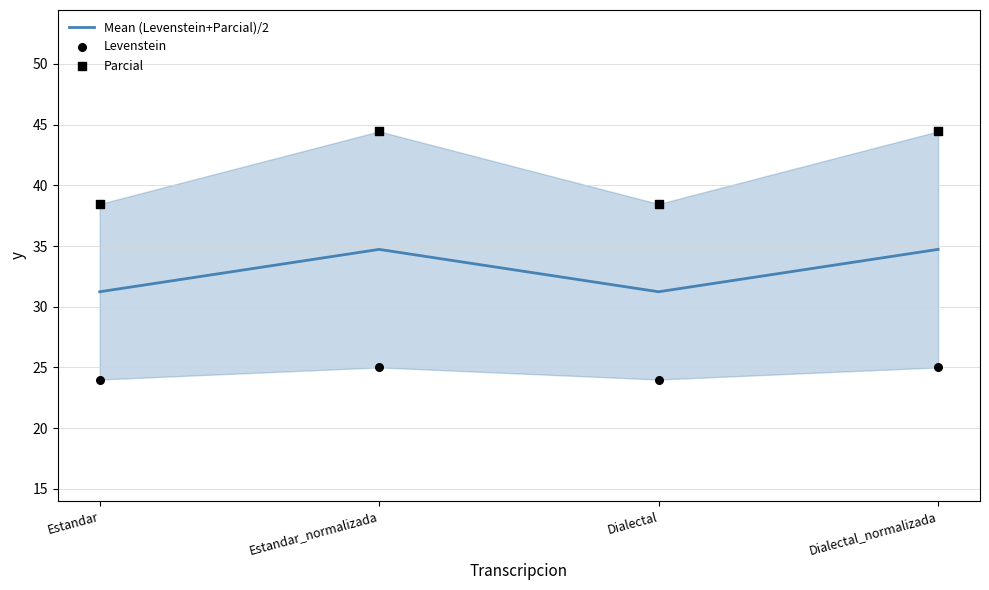

Which series has the largest Y range (max minus min)?

Parcial